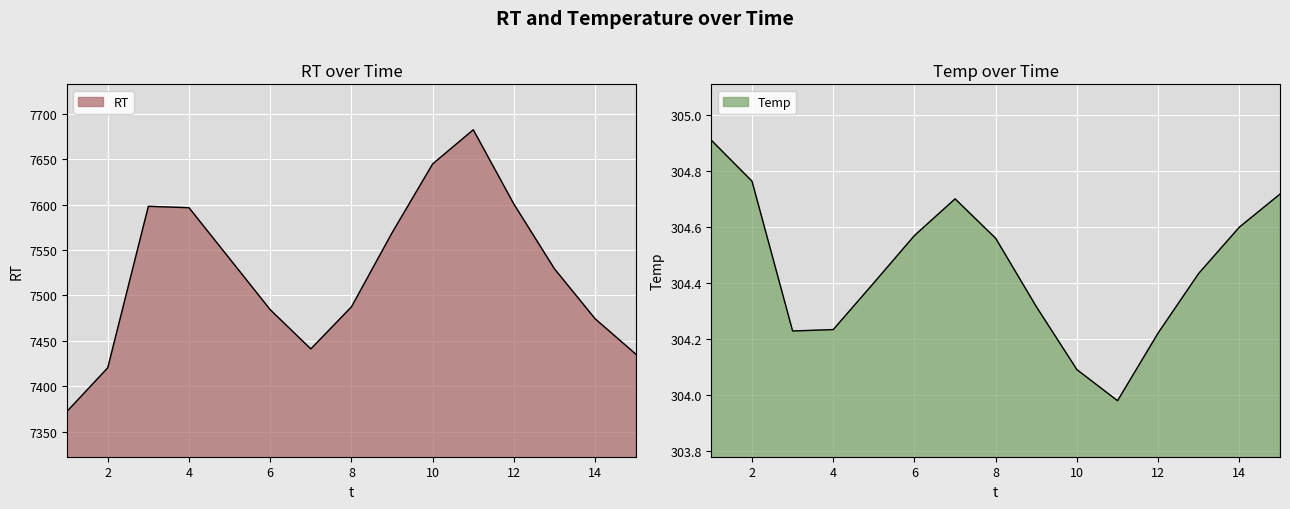

How many values in the Temp series exceed 304?

14